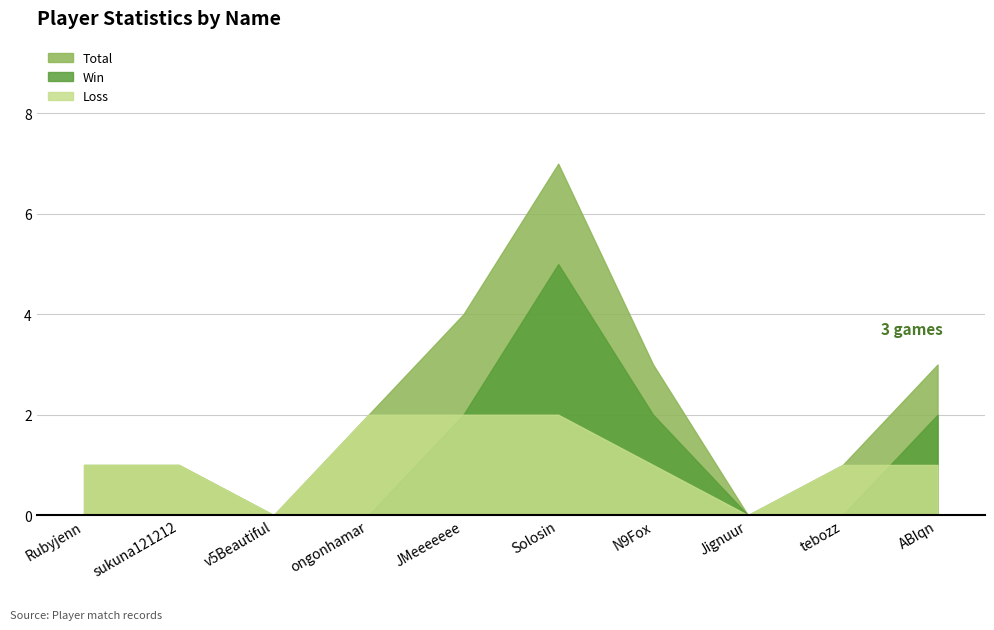

What position from the right is tebozz?

2